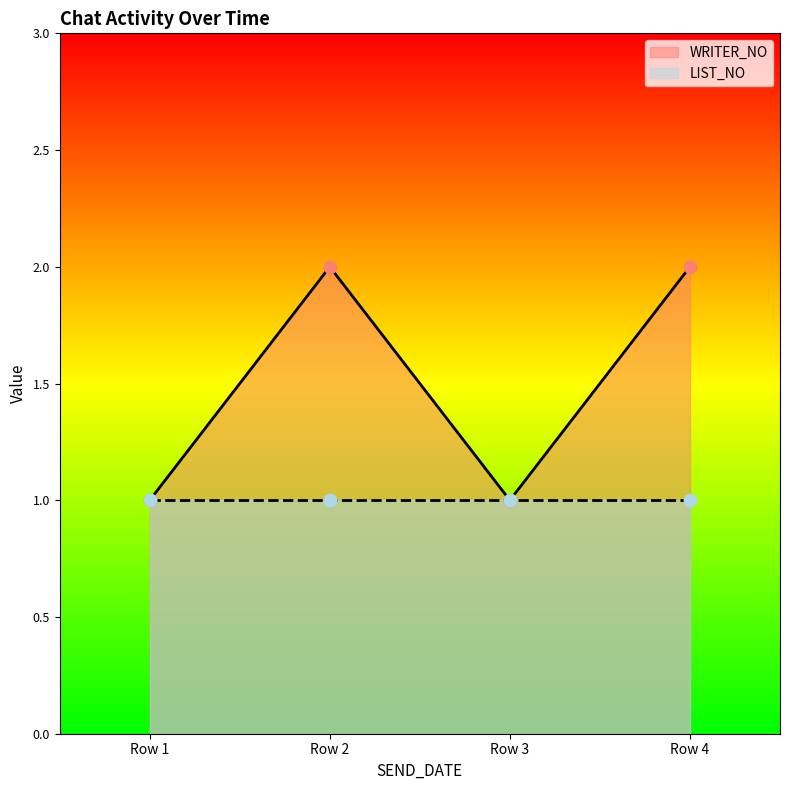

At which category does WRITER_NO reach its first local valley?

Row 3